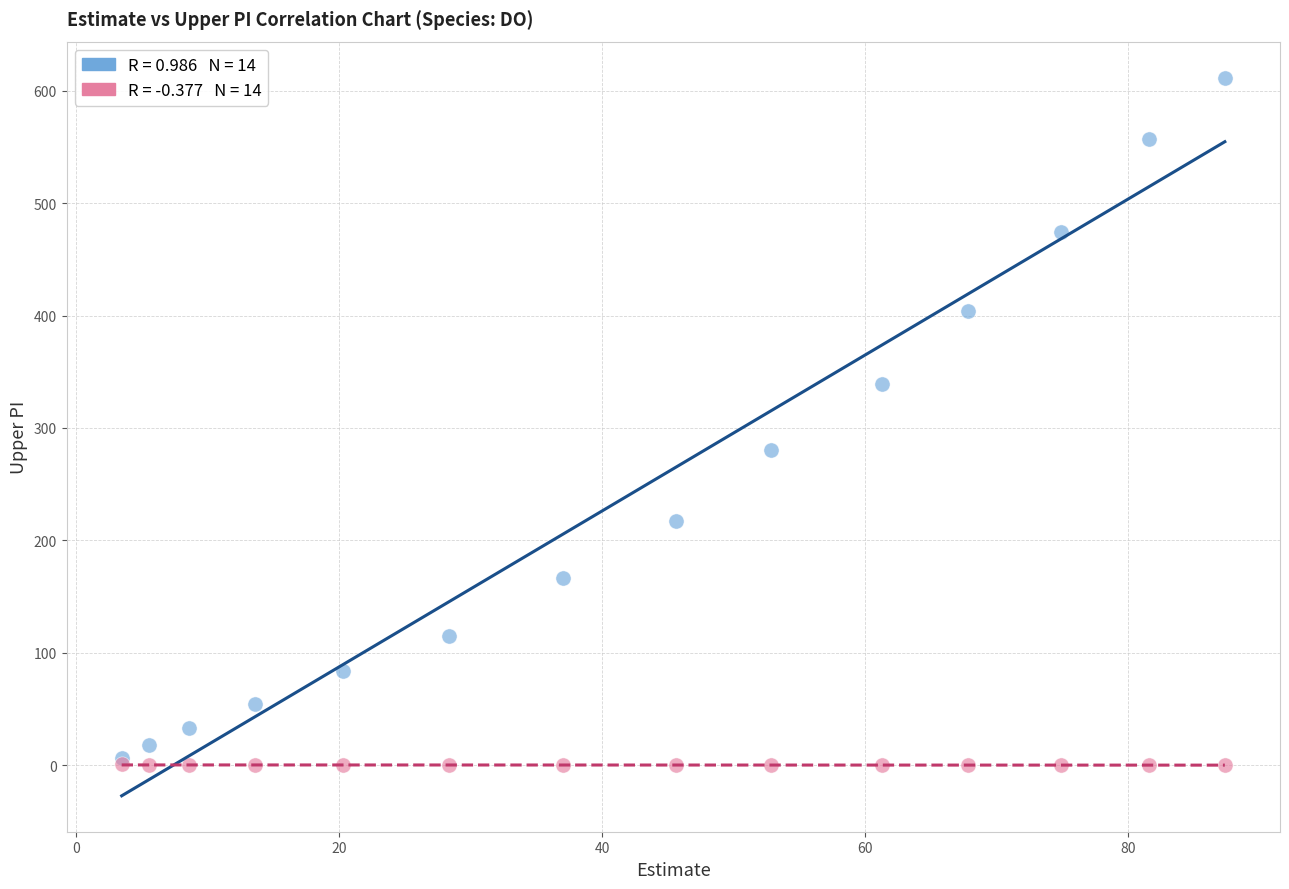

Across all series, what Y value is closest to 305?

280.6